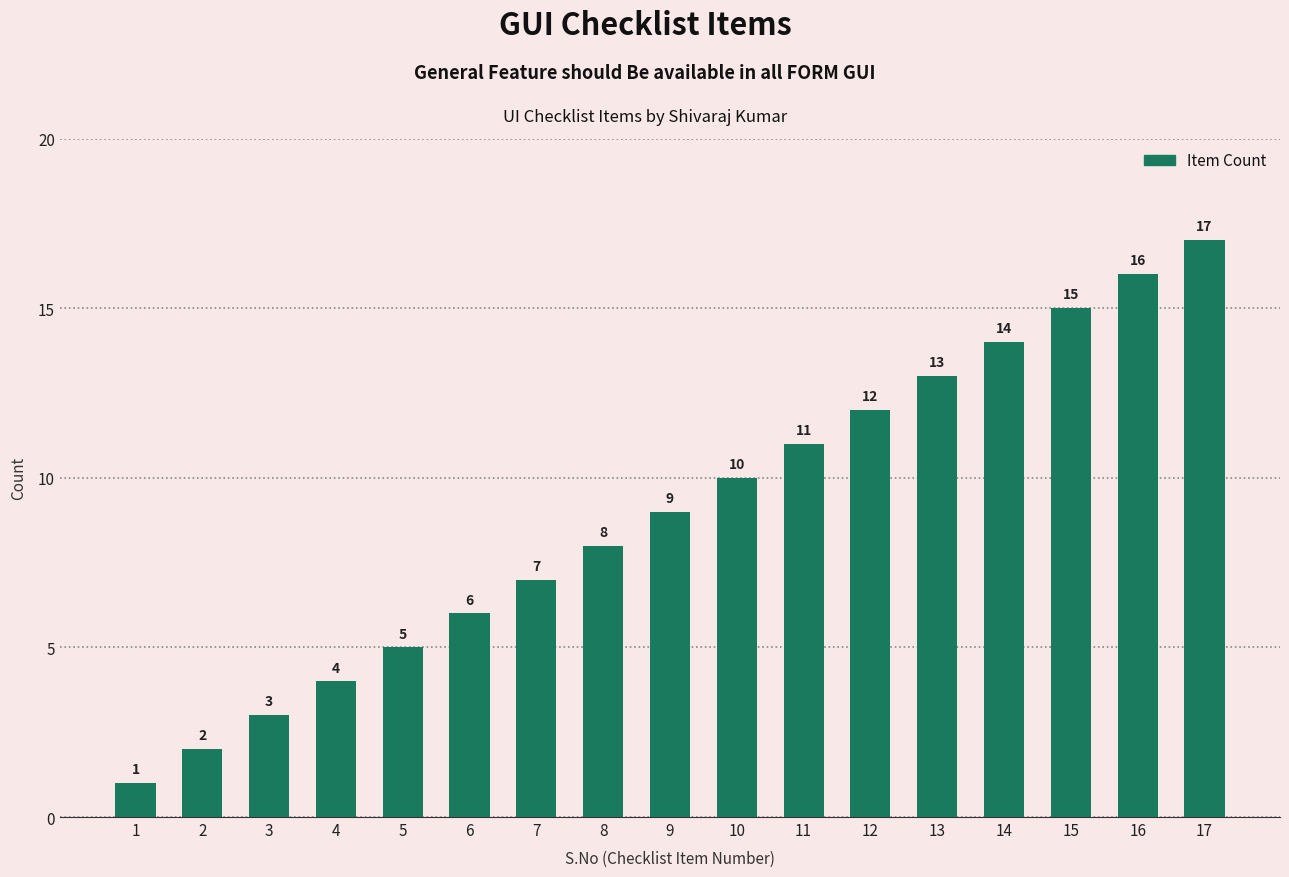

True or false: the data shows 5 at 7.

False